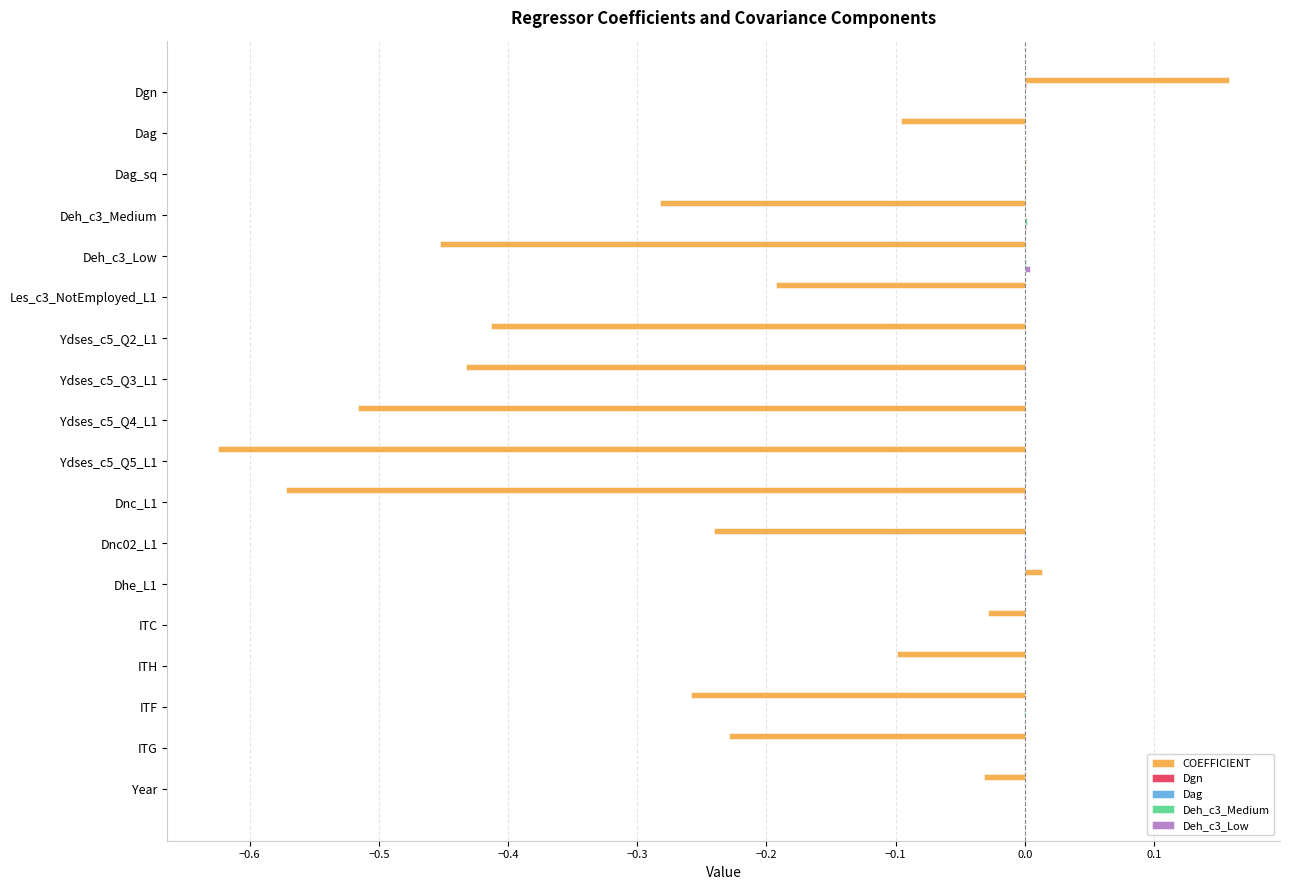

Which series has the largest range (max minus min)?

COEFFICIENT